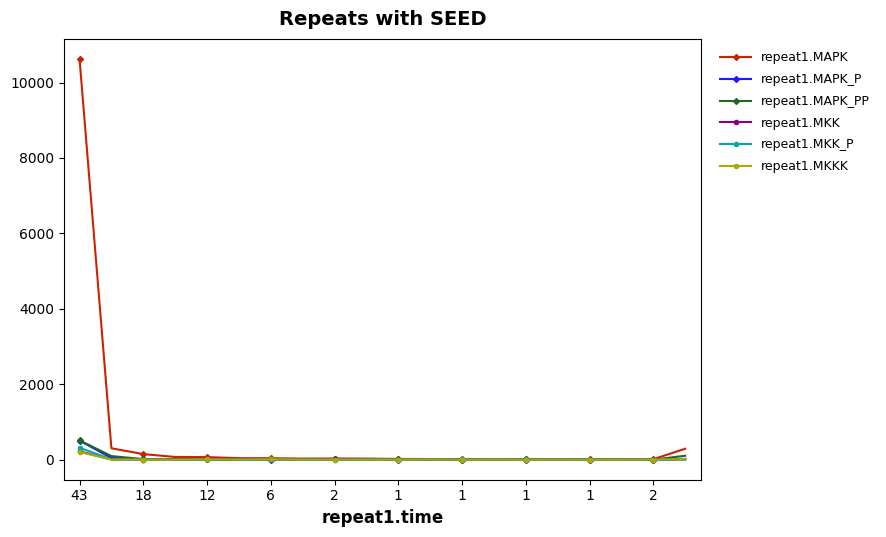

How many series are shown in this chart?

6